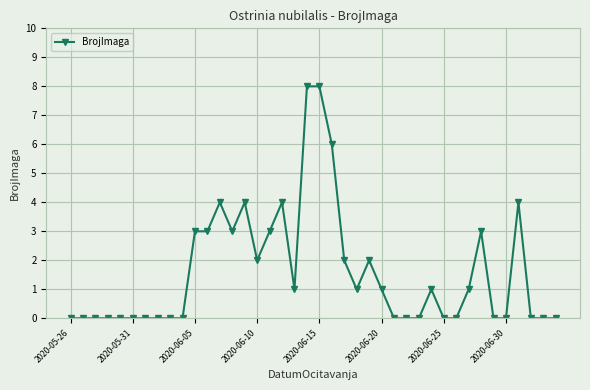

What is the difference between the maximum and second lowest values?

8